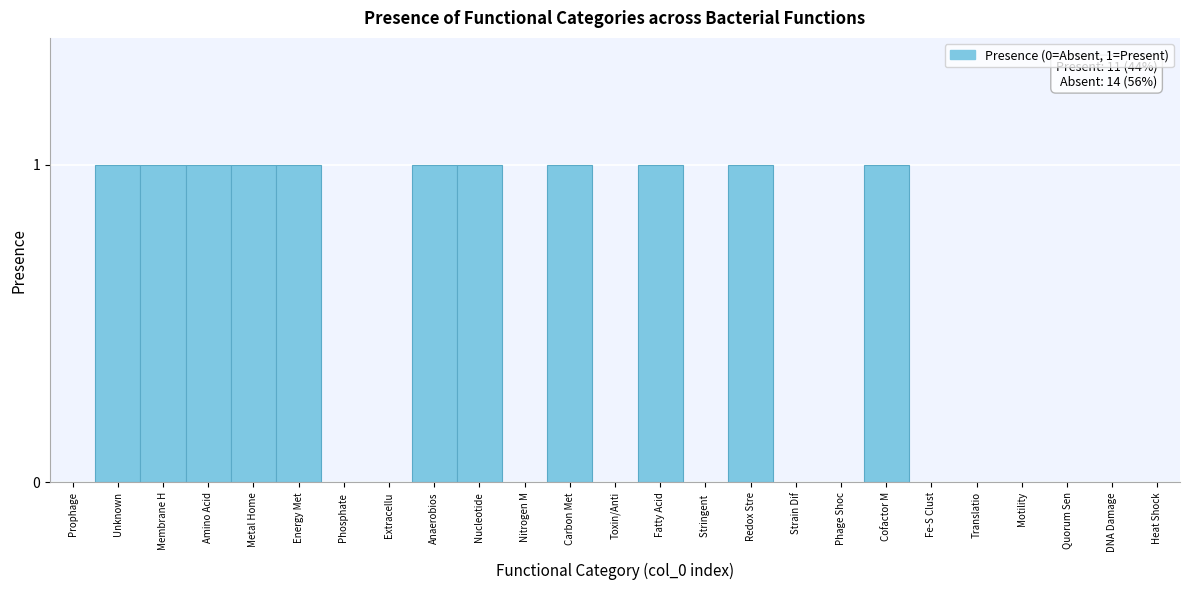

Reading right to left, extract all data points from this chart.

Heat Shock=0	DNA Damage=0	Quorum Sen=0	Motility=0	Translatio=0	Fe-S Clust=0	Cofactor M=1	Phage Shoc=0	Strain Dif=0	Redox Stre=1	Stringent =0	Fatty Acid=1	Toxin/Anti=0	Carbon Met=1	Nitrogen M=0	Nucleotide=1	Anaerobios=1	Extracellu=0	Phosphate =0	Energy Met=1	Metal Home=1	Amino Acid=1	Membrane H=1	Unknown=1	Prophage=0